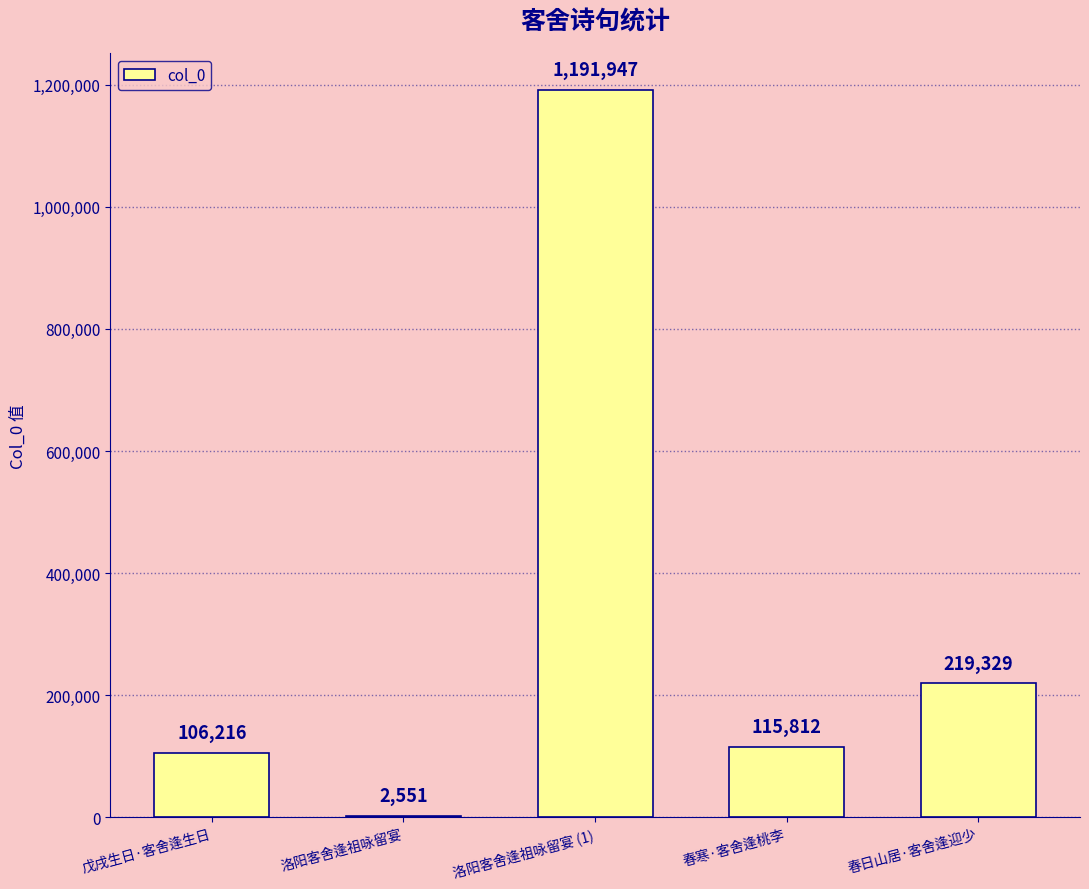

Is it true that the value at 春寒·客舍逢桃李 is 76742?

False